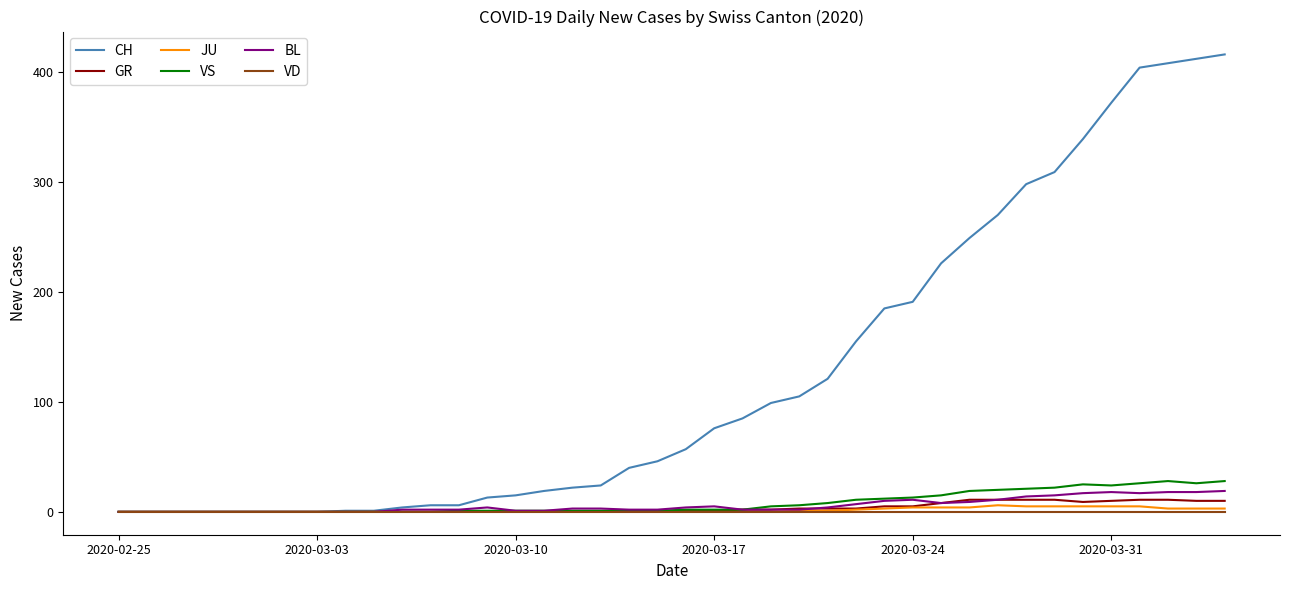

Which series has the largest range (max minus min)?

CH